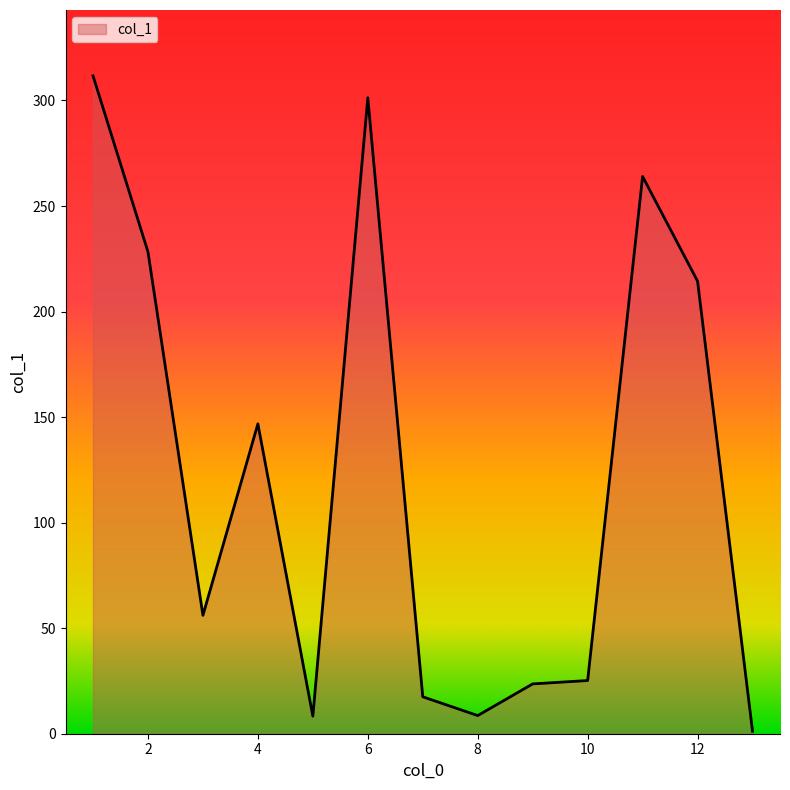

What is the greatest value displayed?

311.7